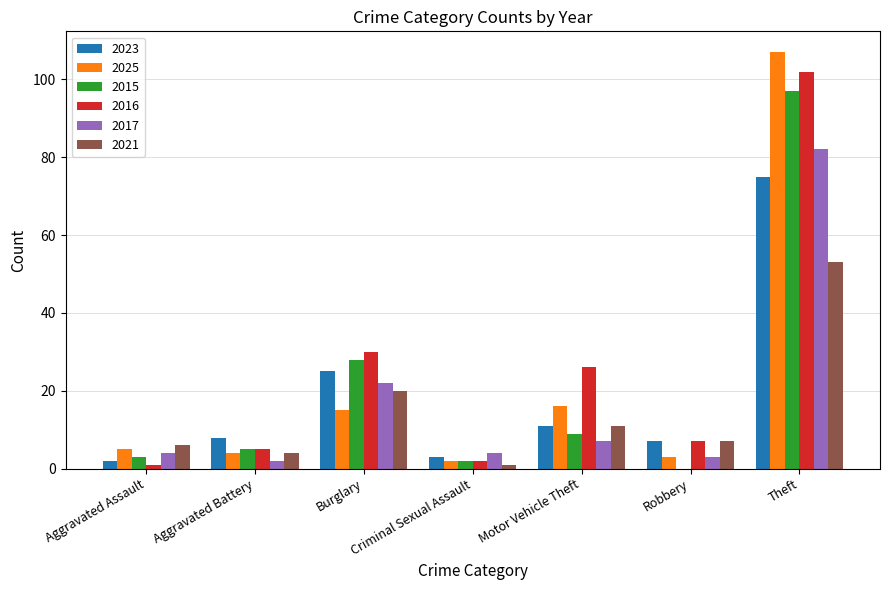

Which series has the widest spread of values?

2025